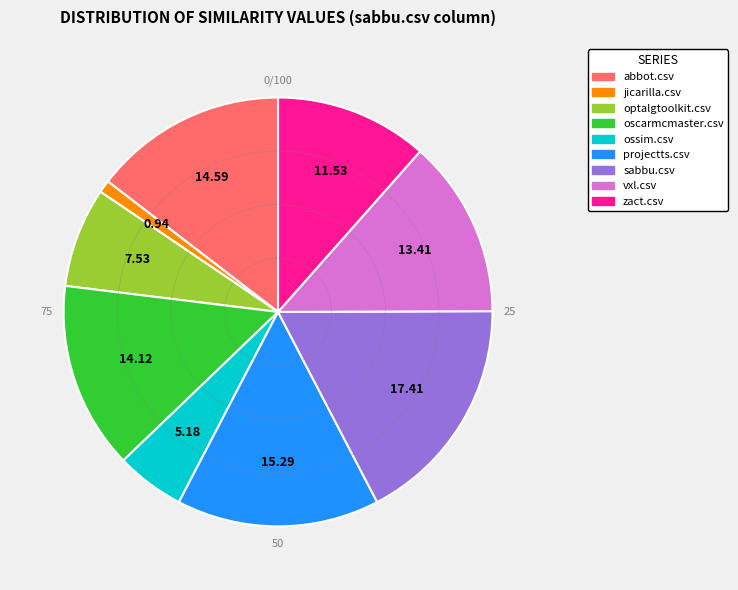

Which category has the biggest portion of the pie?

sabbu.csv